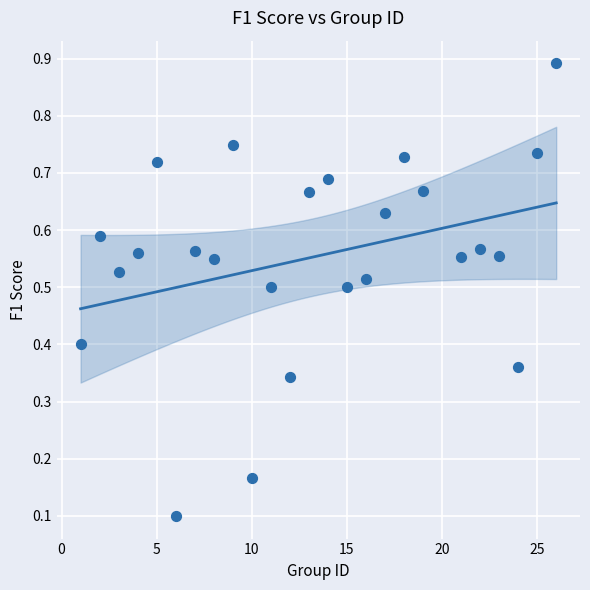

What is the range of X values (max minus min)?

25.0